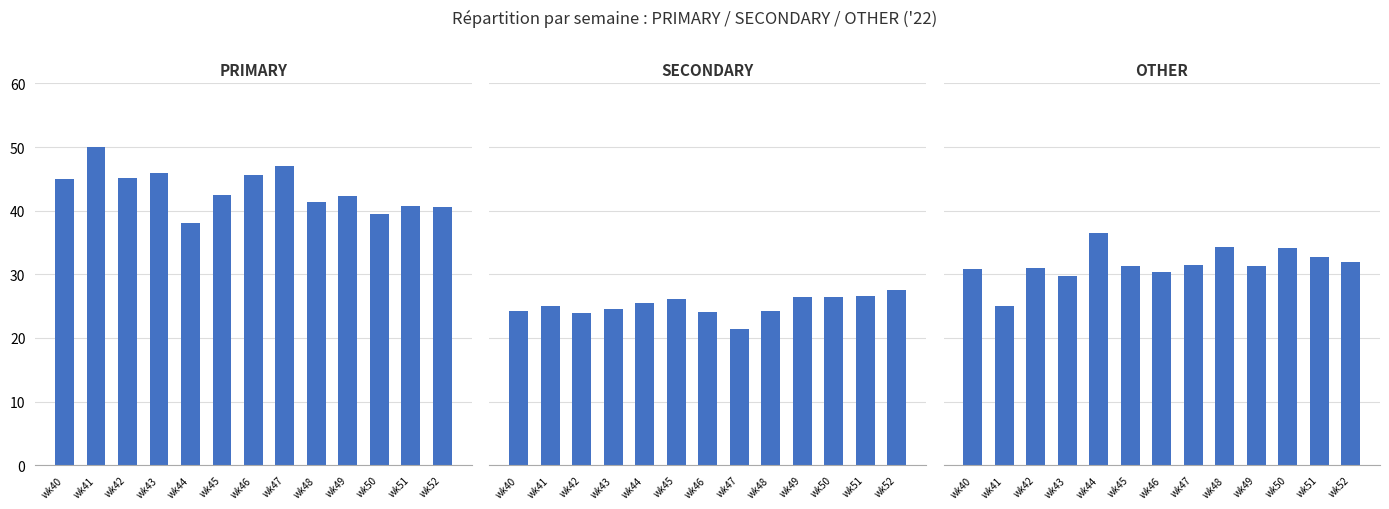

Reading left to right, extract all data points from this chart.

PRIMARY: wk40=44.9	wk41=50.0	wk42=45.2	wk43=45.8	wk44=38.0	wk45=42.5	wk46=45.5	wk47=47.1	wk48=41.4	wk49=42.2	wk50=39.5	wk51=40.8	wk52=40.5
SECONDARY: wk40=24.2	wk41=25.0	wk42=23.9	wk43=24.5	wk44=25.6	wk45=26.2	wk46=24.1	wk47=21.4	wk48=24.2	wk49=26.4	wk50=26.4	wk51=26.5	wk52=27.5
OTHER: wk40=30.9	wk41=25.0	wk42=31.0	wk43=29.7	wk44=36.4	wk45=31.3	wk46=30.4	wk47=31.5	wk48=34.3	wk49=31.3	wk50=34.1	wk51=32.7	wk52=31.9